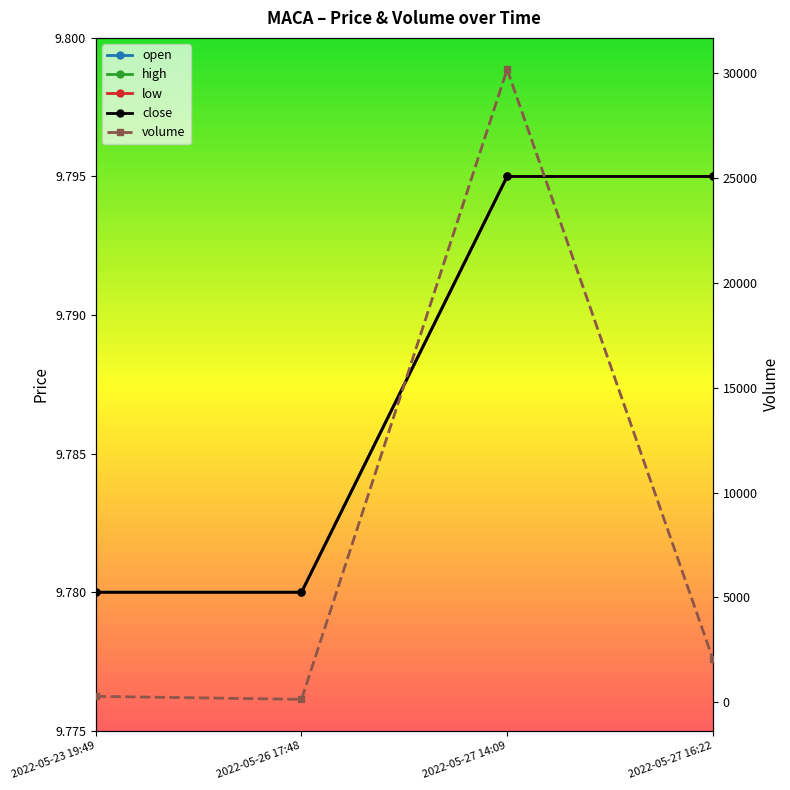

How many distinct data groups are displayed?

5